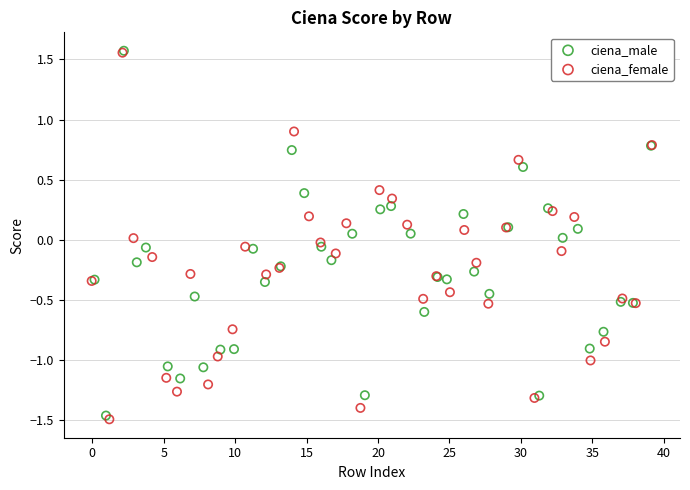

Which series has the widest spread of Y values?

ciena_female